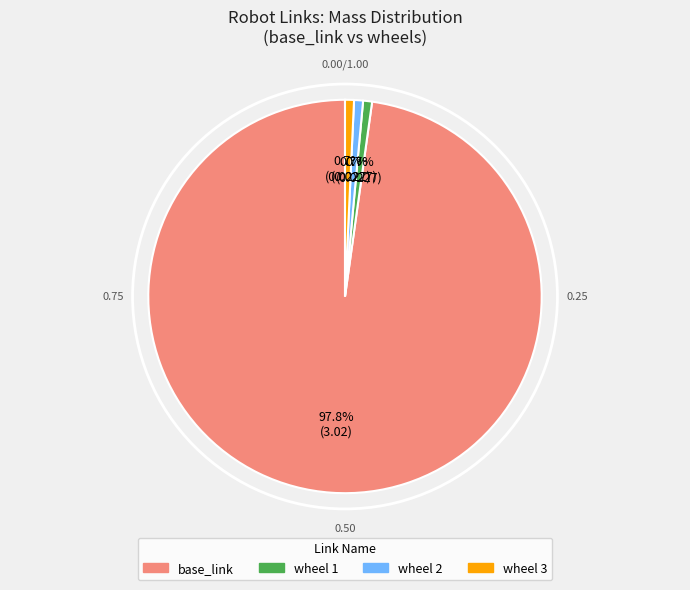

What is the largest slice in the pie chart?

base_link